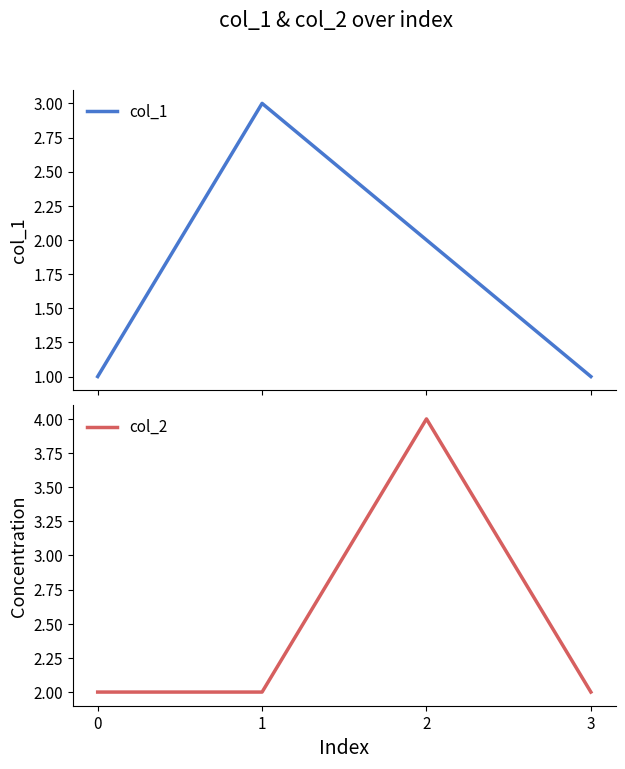

True or false: col_1 and col_2 intersect in this chart.

True